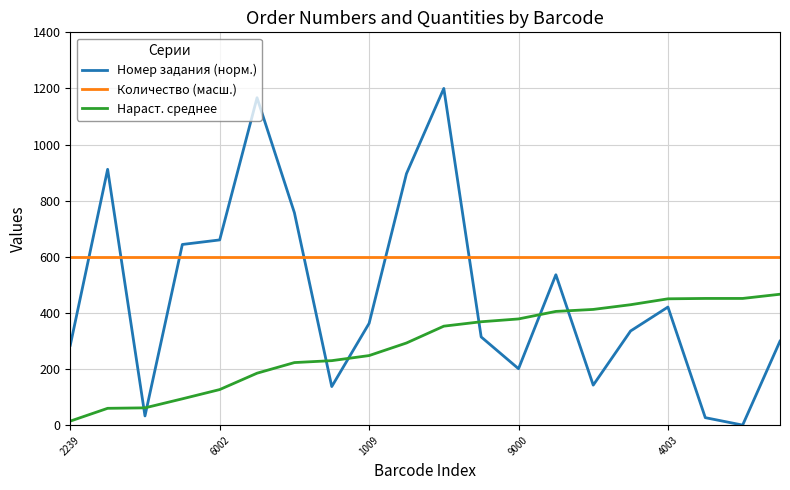

Rank the series by their average value, from lowest to highest.

Нараст. среднее, Номер задания (норм.), Количество (масш.)